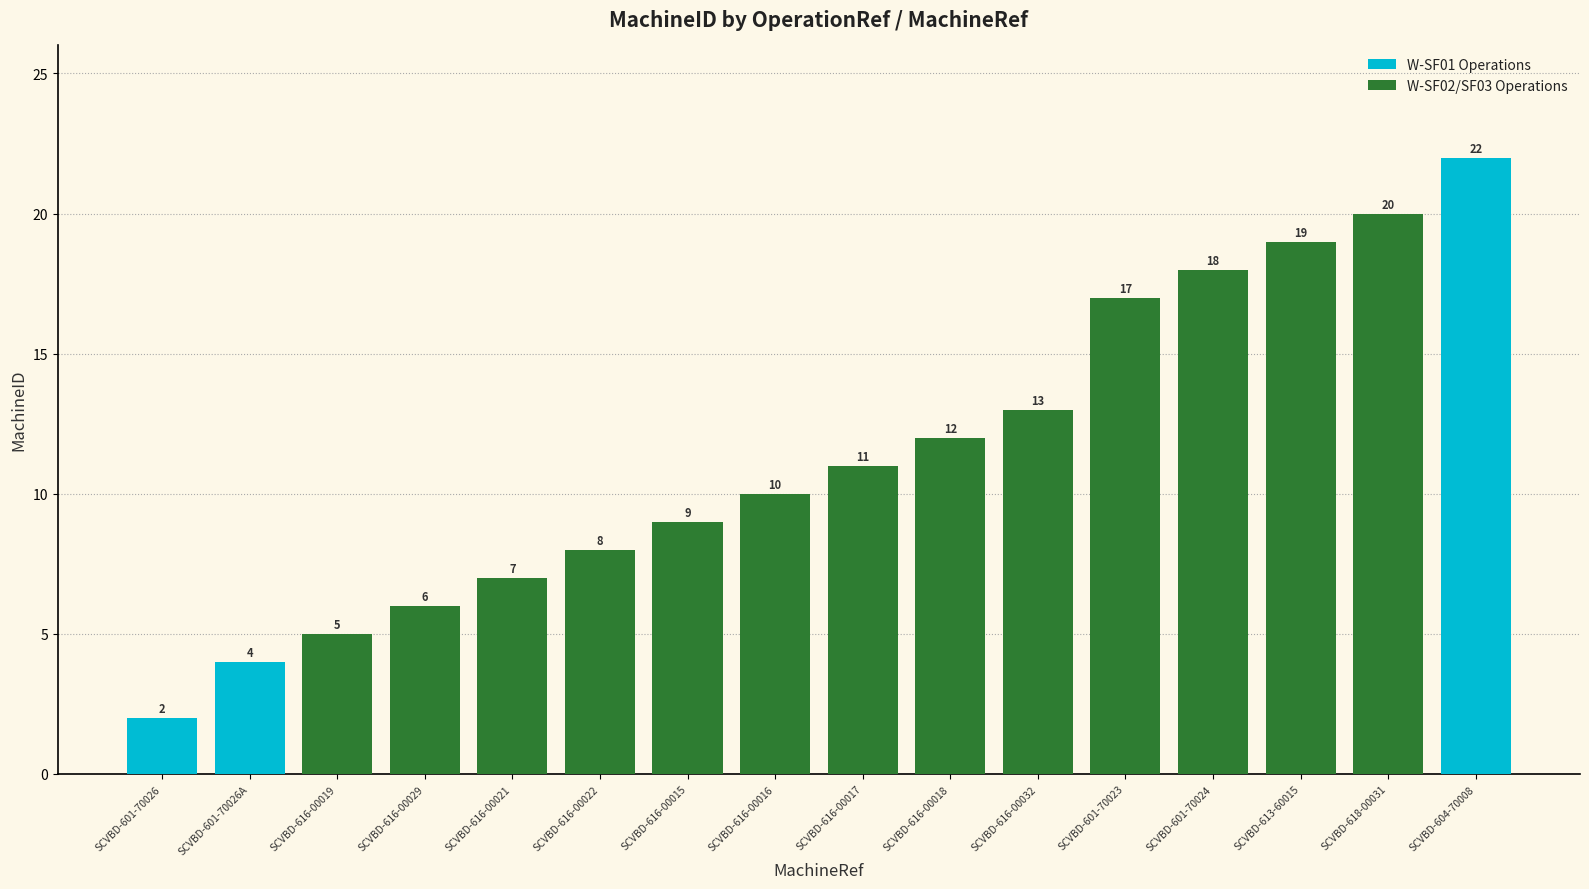

What is the average value?

11